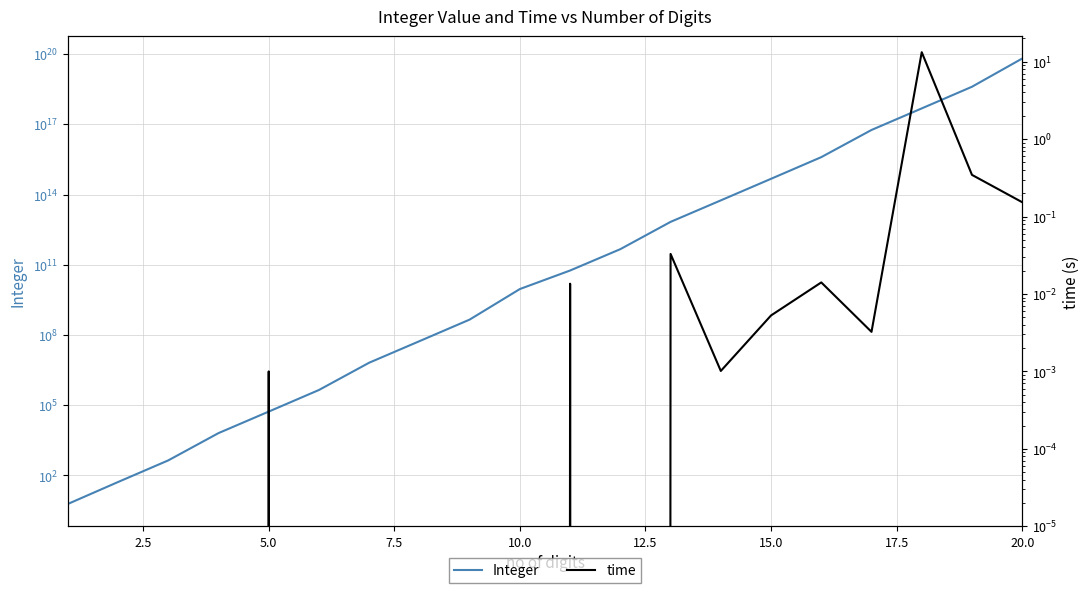

Does the chart display data point markers on the line(s)?

No